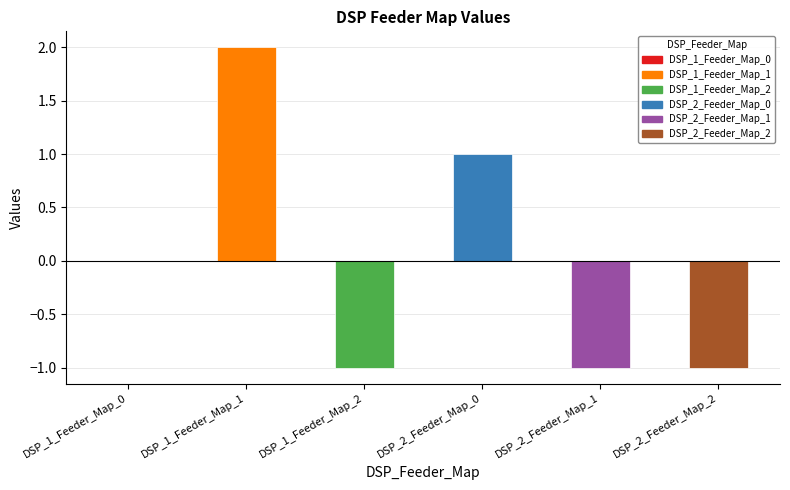

Is it true that the value at DSP_2_Feeder_Map_0 is 1?

True